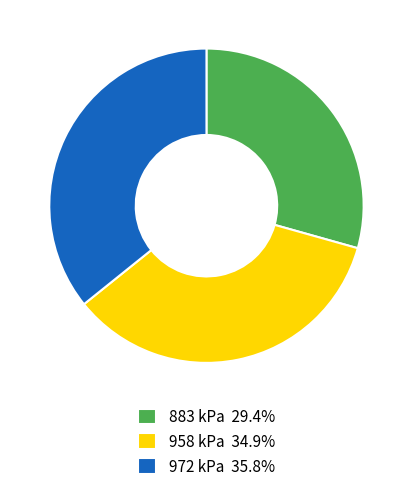

Is the sum of 972 kPa 35.8% and 958 kPa 34.9% greater than half?

Yes